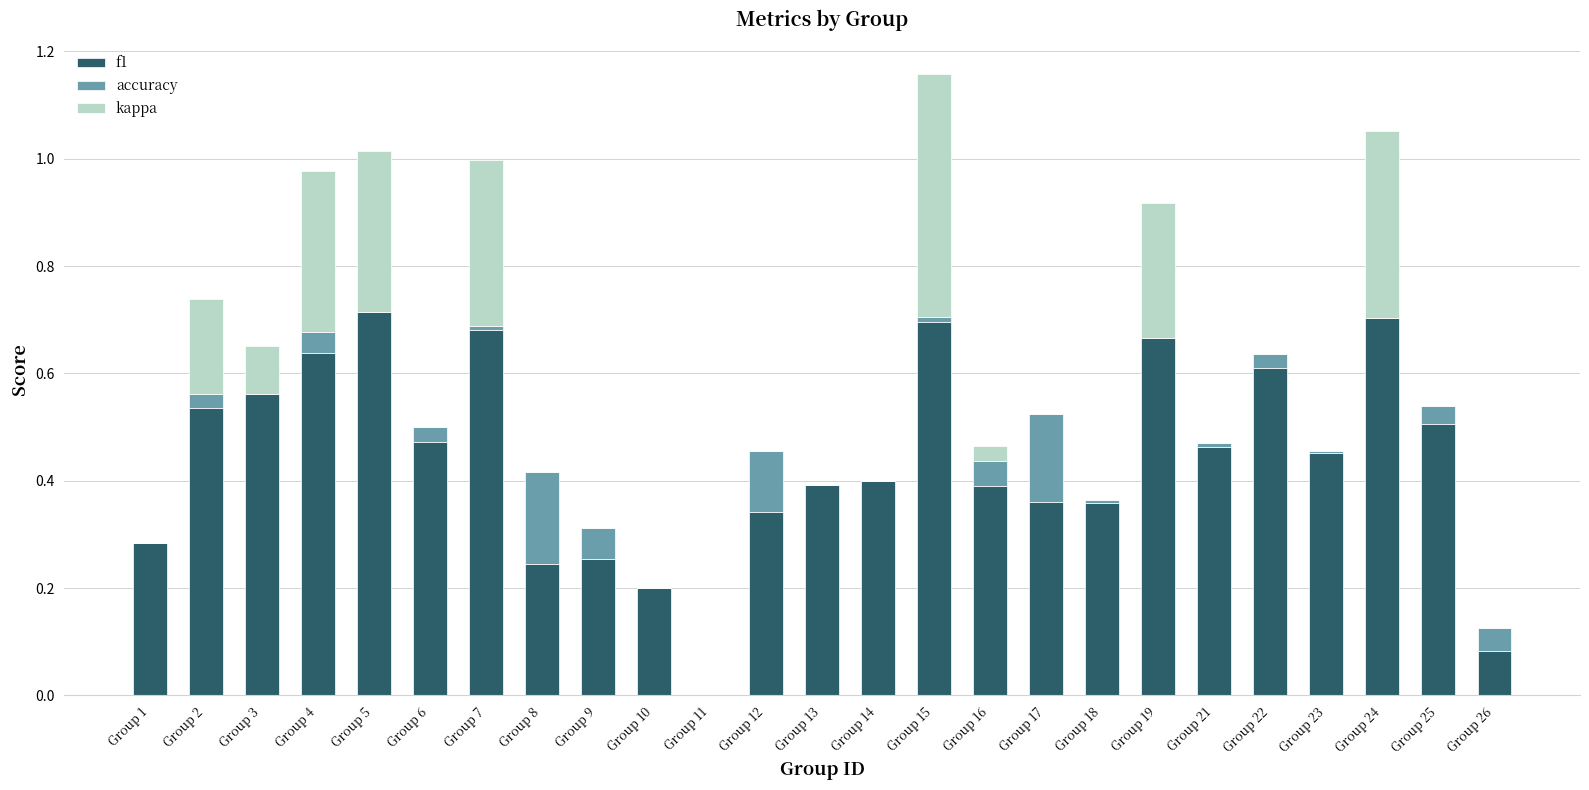

The value of f1 at Group 22 is 0.4. True or false?

False